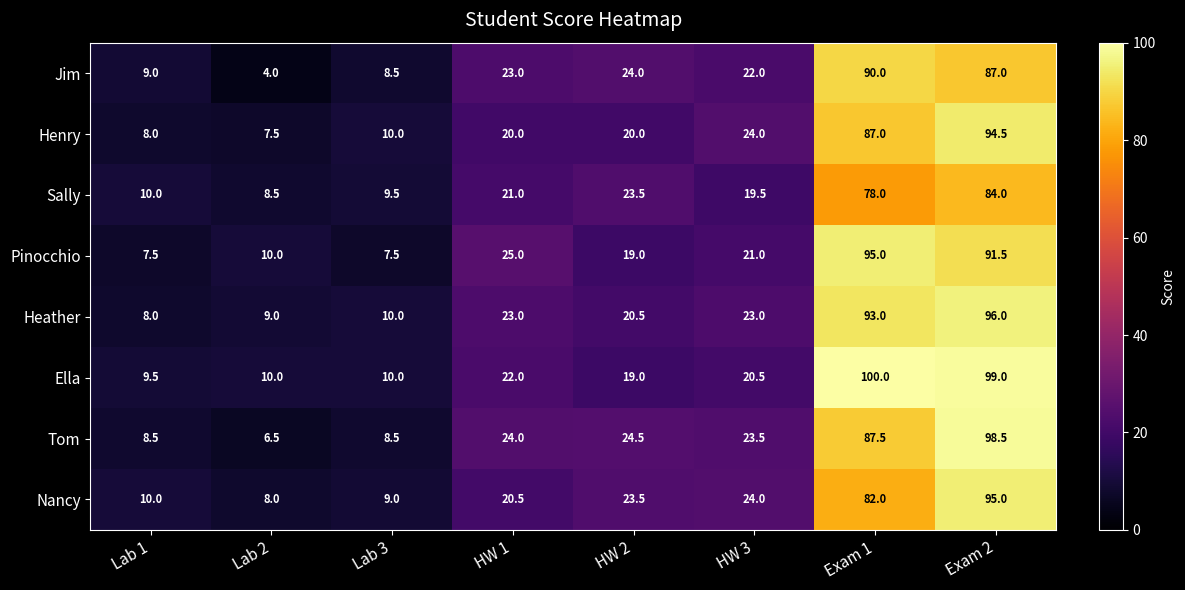

Which series has the largest total across all categories?

Ella